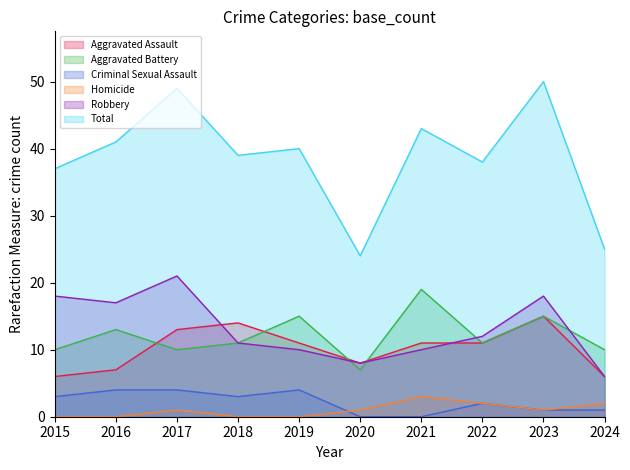

True or false: Aggravated Battery has a value of 10 at 2015.

True